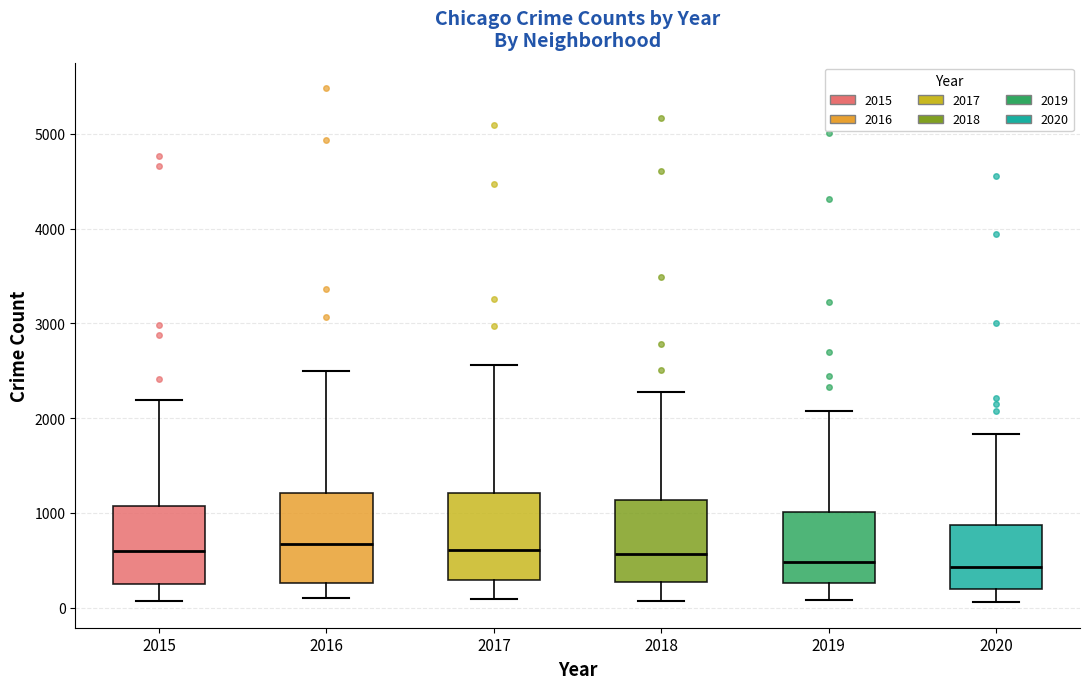

Reading left to right, transcribe this box plot: for each box, give where its median line is, the range the box spans, and where its two whiskers end, as read against the y-axis. The values are not printed on the chart, so give them approximately, as read against the axis.

2015: median 600, box 300 to 1100, whiskers 100 to 2200
2016: median 700, box 300 to 1200, whiskers 100 to 2500
2017: median 600, box 300 to 1200, whiskers 100 to 2600
2018: median 600, box 300 to 1100, whiskers 100 to 2300
2019: median 500, box 300 to 1000, whiskers 100 to 2100
2020: median 400, box 200 to 900, whiskers 100 to 1800